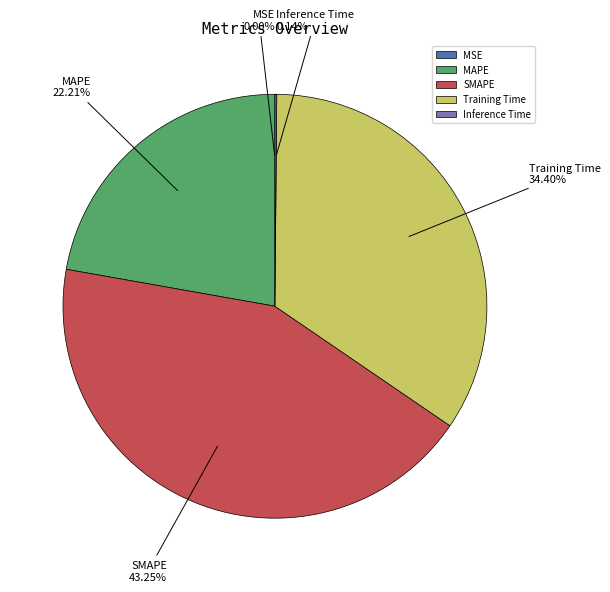

Do Training Time and MAPE together represent more than half of the pie?

Yes